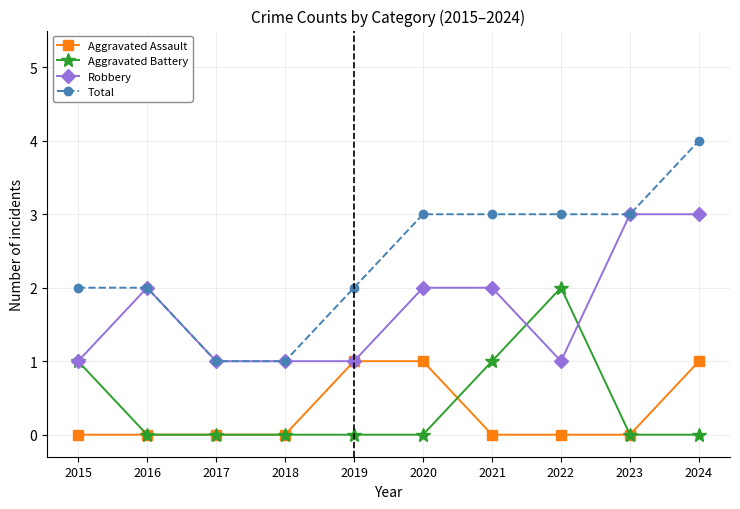

What is the value of the Aggravated Assault point at the 6th from the left?

1